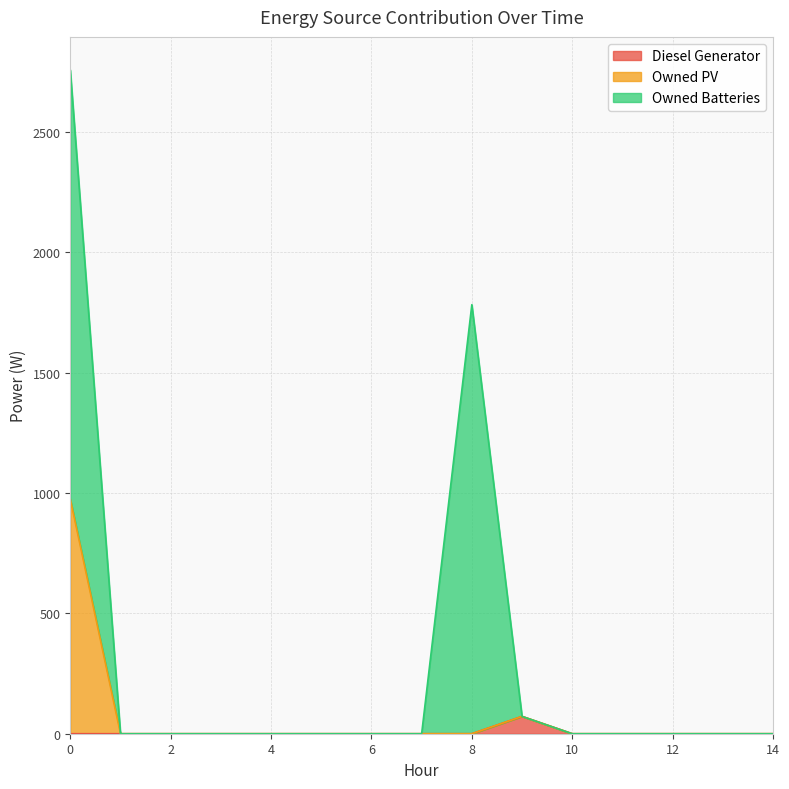

The value of Diesel Generator at 6 is 0. True or false?

True